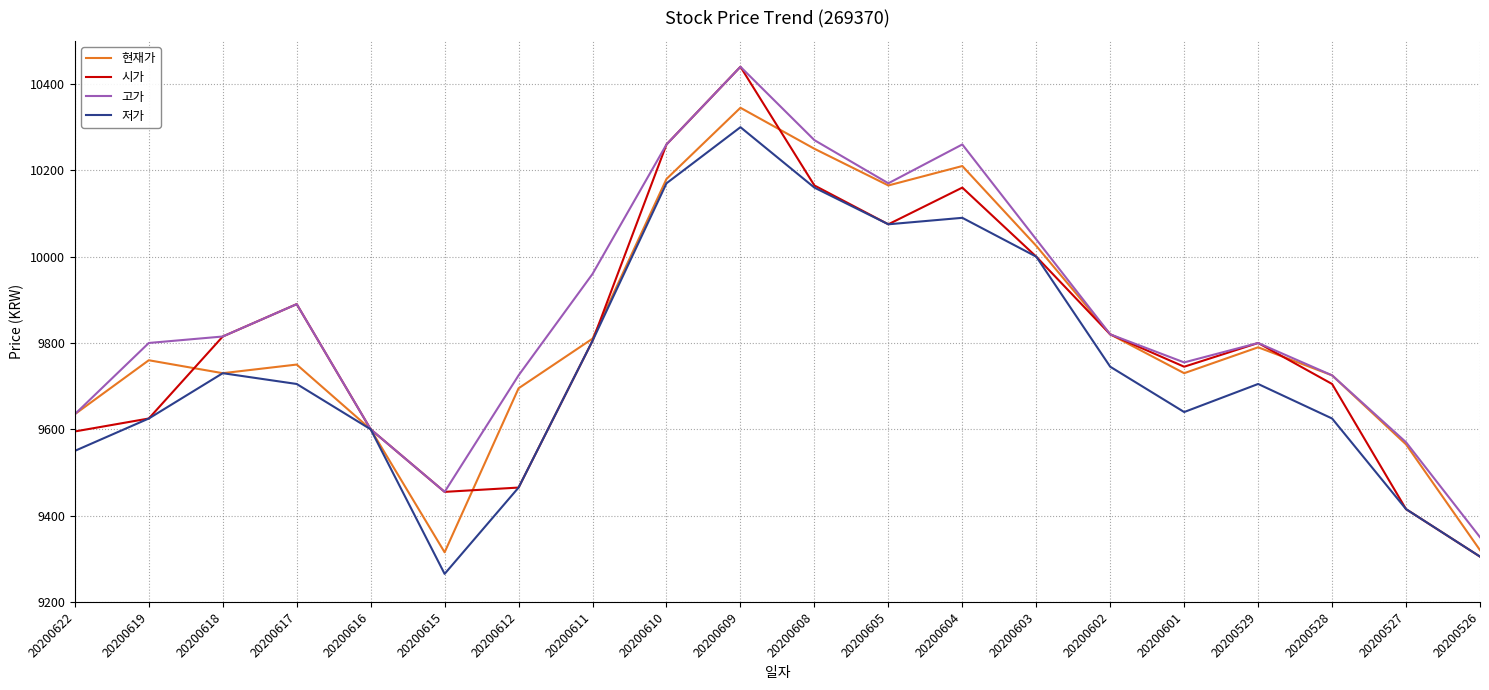

True or false: 저가 has more than 2 points higher than both neighbors.

True